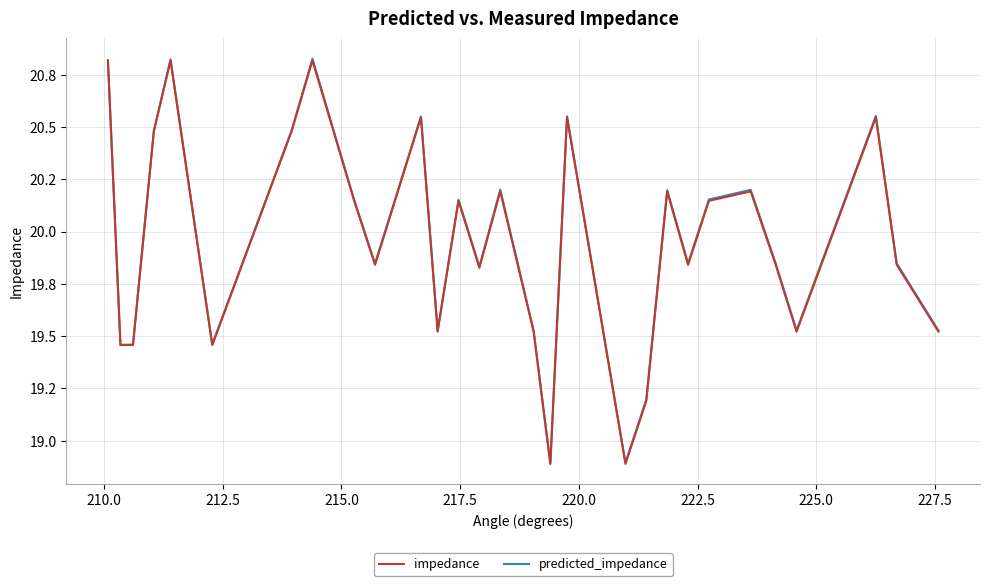

Is this an area chart (filled region under the line)?

No